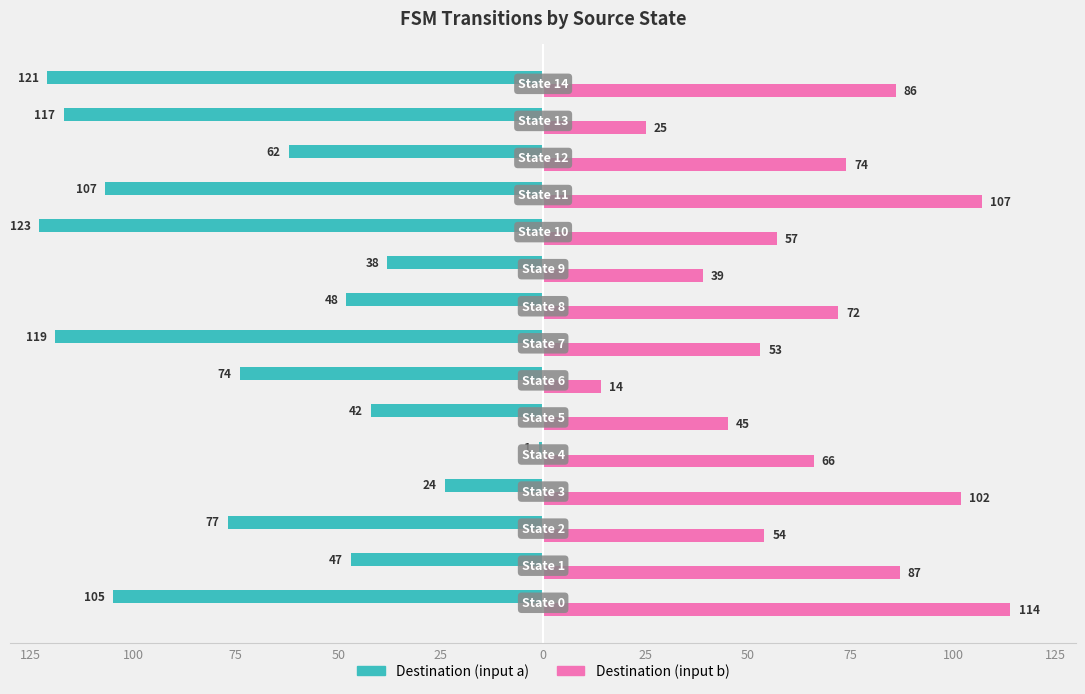

What are all the series names shown in the legend?

Destination (input a), Destination (input b)